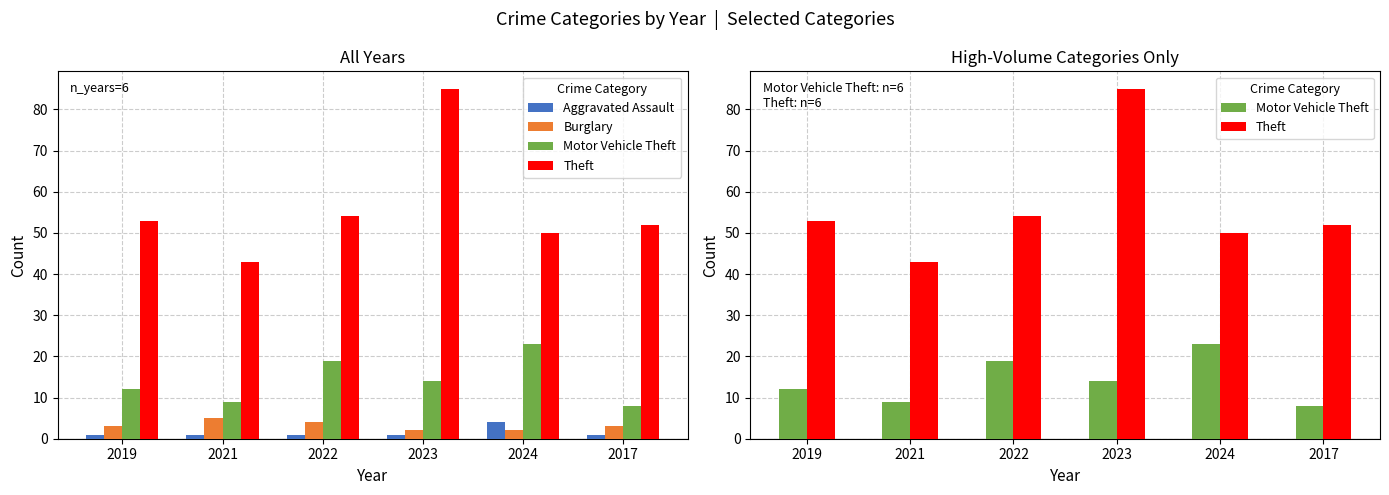

Reading left to right, transcribe all the data shown in this chart.

Aggravated Assault: 1	1	1	1	4	1
Burglary: 3	5	4	2	2	3
Motor Vehicle Theft: 12	9	19	14	23	8
Theft: 53	43	54	85	50	52